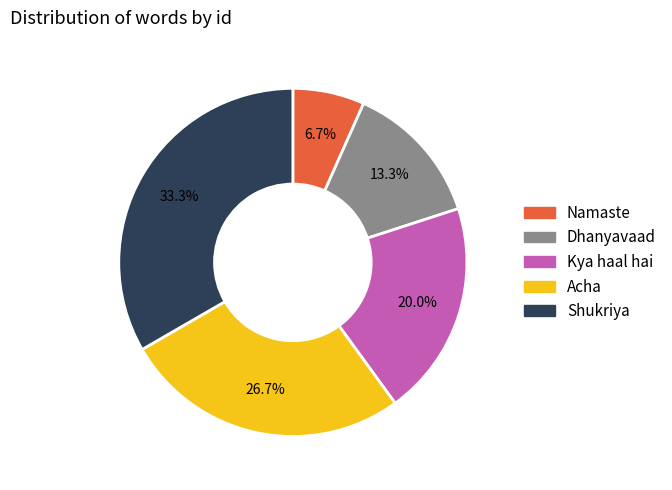

Which has a higher value, Namaste or Dhanyavaad?

Dhanyavaad